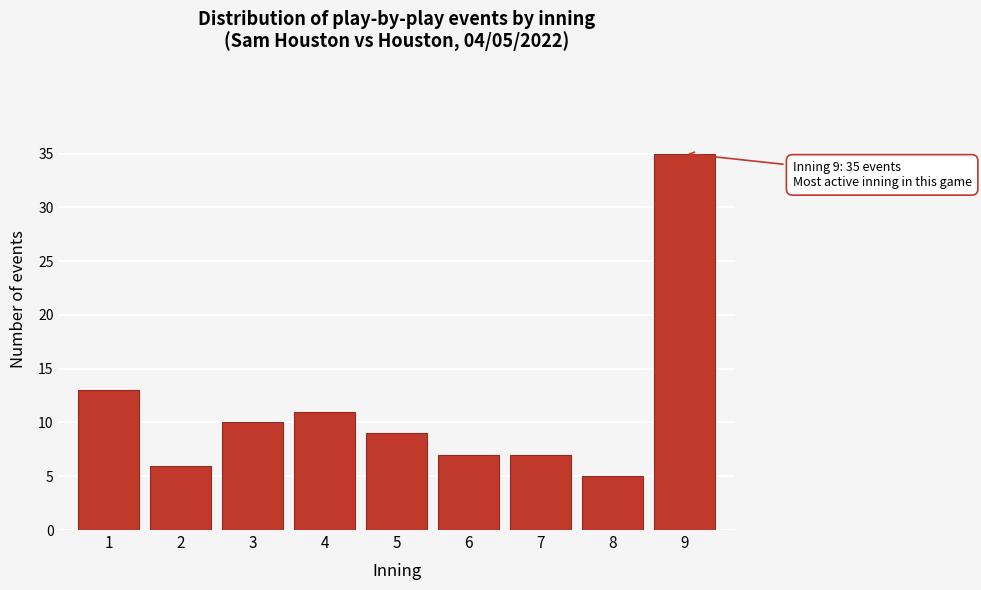

Which range on the x-axis has the tallest bar?

8.5 to 9.5